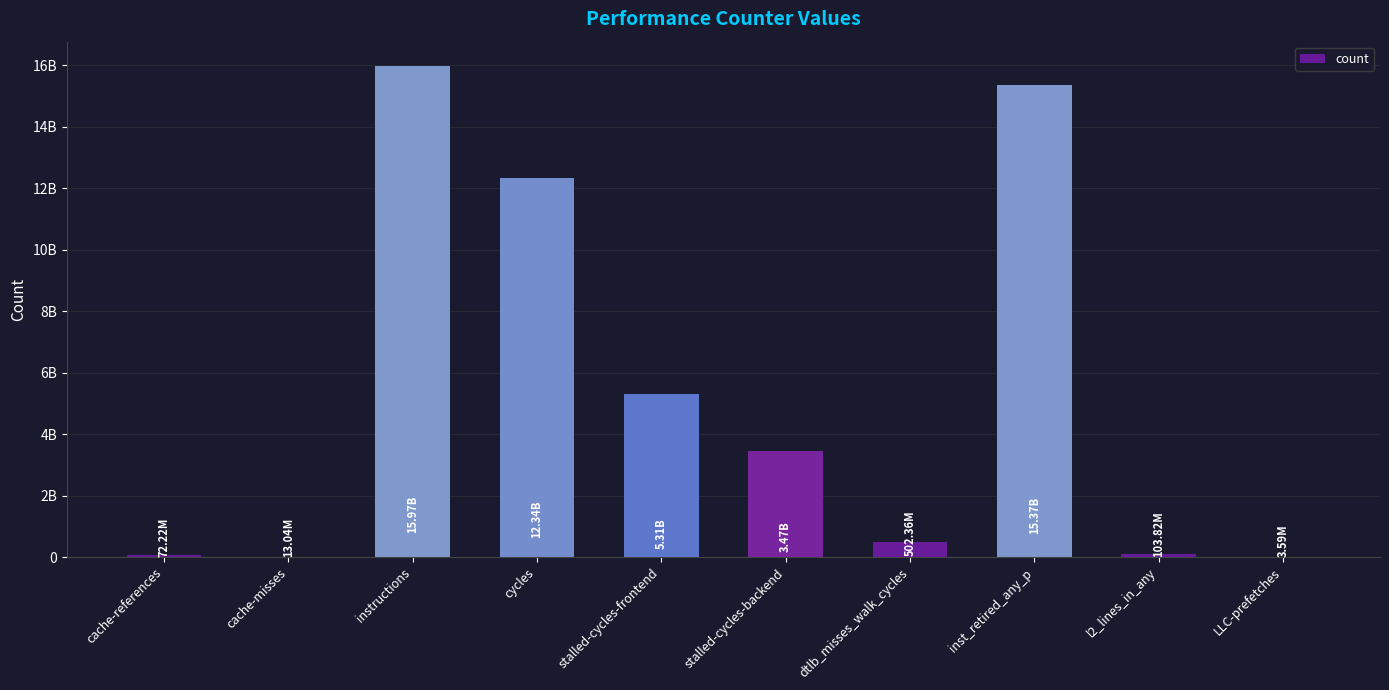

Rank the categories by value from highest to lowest.

instructions, inst_retired_any_p, cycles, stalled-cycles-frontend, stalled-cycles-backend, dtlb_misses_walk_cycles, l2_lines_in_any, cache-references, cache-misses, LLC-prefetches